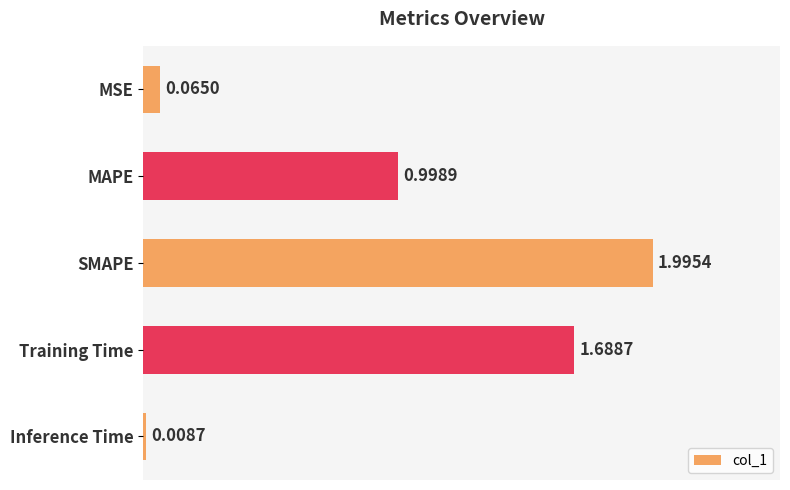

What is the average value?

1.0